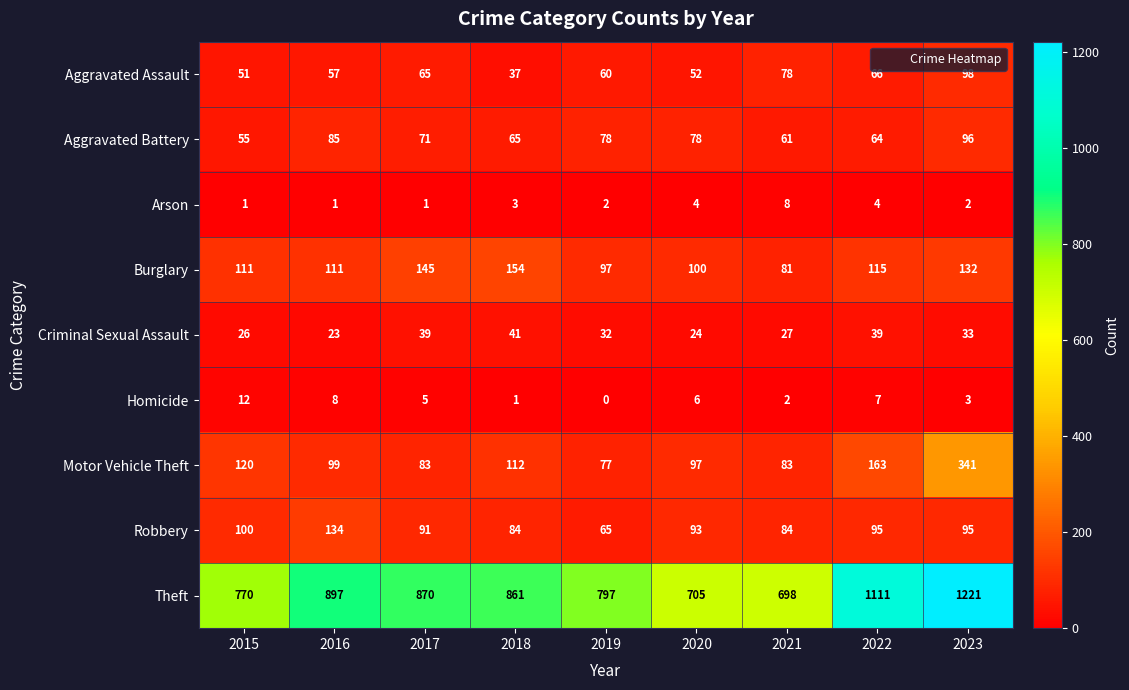

How many values in the Robbery series are below 93?

4